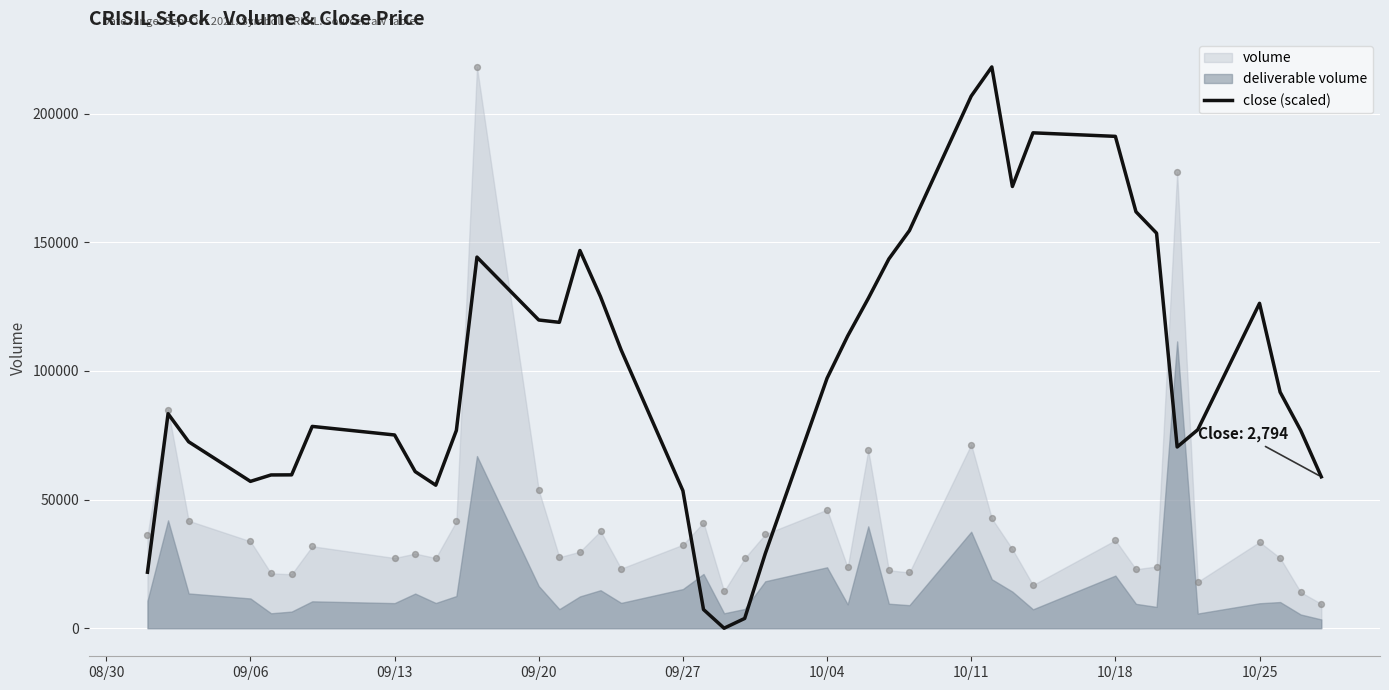

The value of close (scaled) at 10/25 is 126272.4. True or false?

True